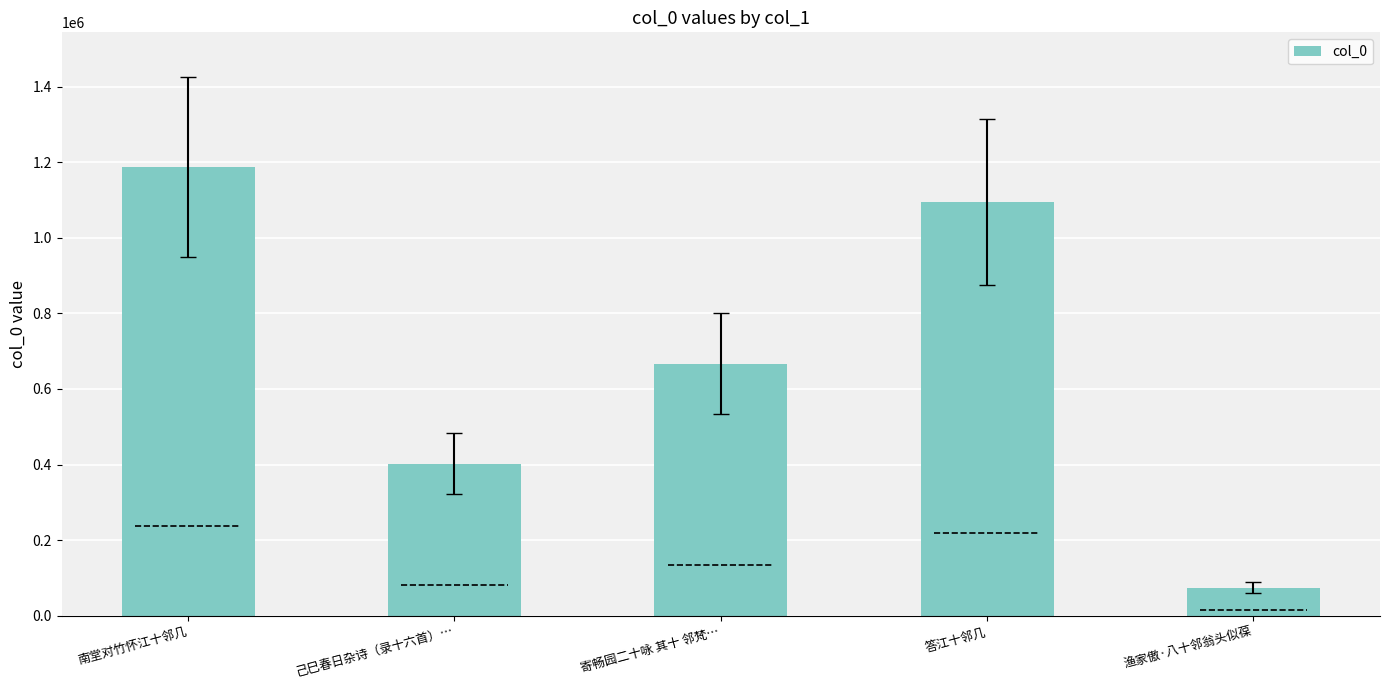

Which category has the highest value across all series?

南堂对竹怀江十邻几